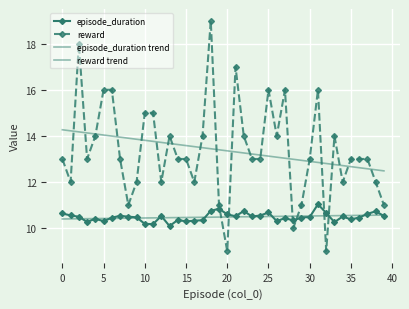

Reading right to left, extract all data points from this chart.

episode_duration: 10.5	10.7	10.6	10.5	10.4	10.5	10.3	10.7	11.0	10.5	10.5	10.3	10.4	10.3	10.7	10.5	10.5	10.7	10.5	10.6	10.8	10.8	10.3	10.3	10.3	10.4	10.1	10.5	10.2	10.2	10.5	10.5	10.5	10.5	10.3	10.4	10.3	10.5	10.6	10.6
reward: 11.0	12.0	13.0	13.0	13.0	12.0	14.0	9.0	16.0	13.0	11.0	10.0	16.0	14.0	16.0	13.0	13.0	14.0	17.0	9.0	11.0	19.0	14.0	12.0	13.0	13.0	14.0	12.0	15.0	15.0	12.0	11.0	13.0	16.0	16.0	14.0	13.0	18.0	12.0	13.0
episode_duration trend: 10.6	10.6	10.6	10.6	10.6	10.5	10.5	10.5	10.5	10.5	10.5	10.5	10.5	10.5	10.5	10.5	10.5	10.5	10.5	10.5	10.5	10.5	10.5	10.5	10.5	10.5	10.5	10.5	10.4	10.4	10.4	10.4	10.4	10.4	10.4	10.4	10.4	10.4	10.4	10.4
reward trend: 12.5	12.5	12.6	12.6	12.7	12.7	12.8	12.8	12.8	12.9	12.9	13.0	13.0	13.1	13.1	13.2	13.2	13.3	13.3	13.4	13.4	13.4	13.5	13.5	13.6	13.6	13.7	13.7	13.8	13.8	13.9	13.9	13.9	14.0	14.0	14.1	14.1	14.2	14.2	14.3